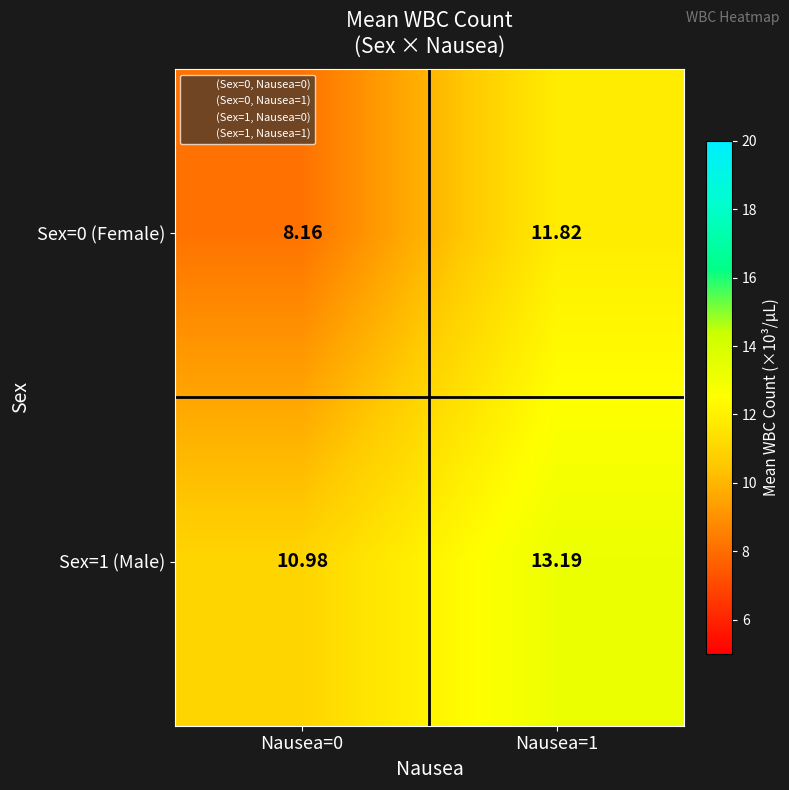

Is the value of Sex=0 (Female) at Nausea=1 greater than the value of Sex=1 (Male) at Nausea=1?

No